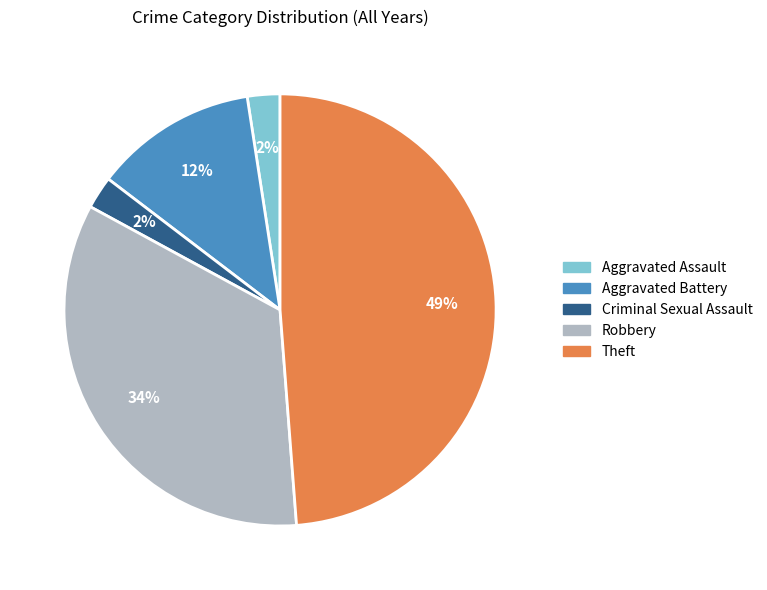

To the nearest percent, what is the average slice percentage?

20%